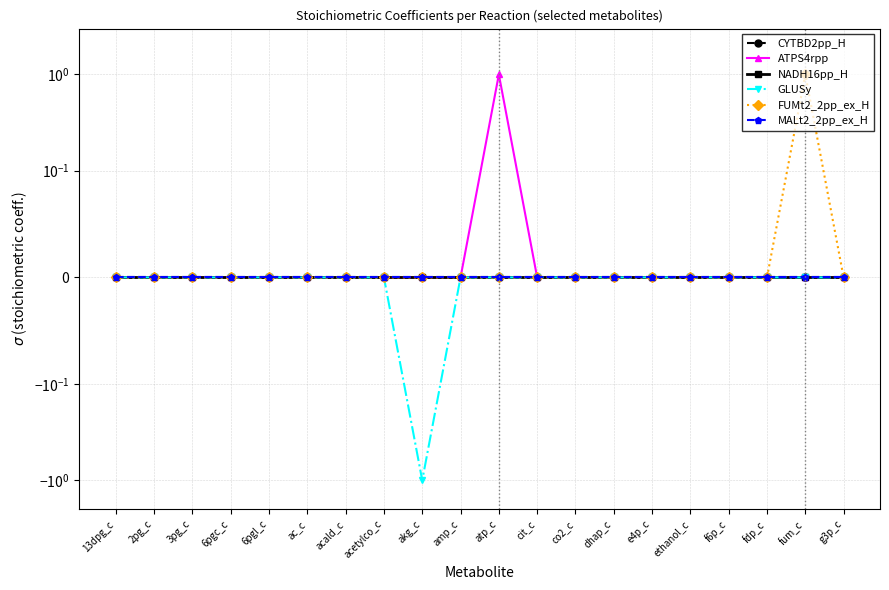

Reading left to right, transcribe all the data shown in this chart.

CYTBD2pp_H: 0	0	0	0	0	0	0	0	0	0	0	0	0	0	0	0	0	0	0	0
ATPS4rpp: 0	0	0	0	0	0	0	0	0	0	1	0	0	0	0	0	0	0	0	0
NADH16pp_H: 0	0	0	0	0	0	0	0	0	0	0	0	0	0	0	0	0	0	0	0
GLUSy: 0	0	0	0	0	0	0	0	-1	0	0	0	0	0	0	0	0	0	0	0
FUMt2_2pp_ex_H: 0	0	0	0	0	0	0	0	0	0	0	0	0	0	0	0	0	0	1	0
MALt2_2pp_ex_H: 0	0	0	0	0	0	0	0	0	0	0	0	0	0	0	0	0	0	0	0